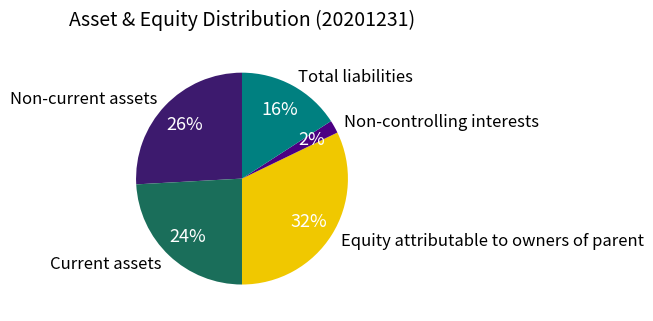

Rank the categories by value from highest to lowest.

Equity attributable to owners of parent, Non-current assets, Current assets, Total liabilities, Non-controlling interests